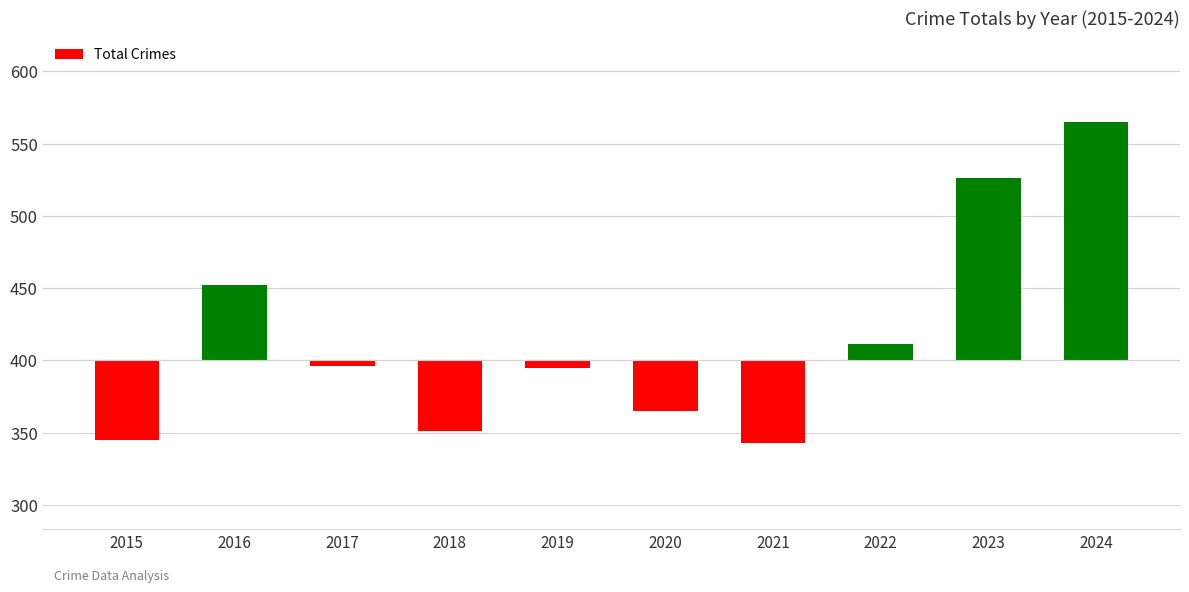

What is the smallest value displayed?

-57